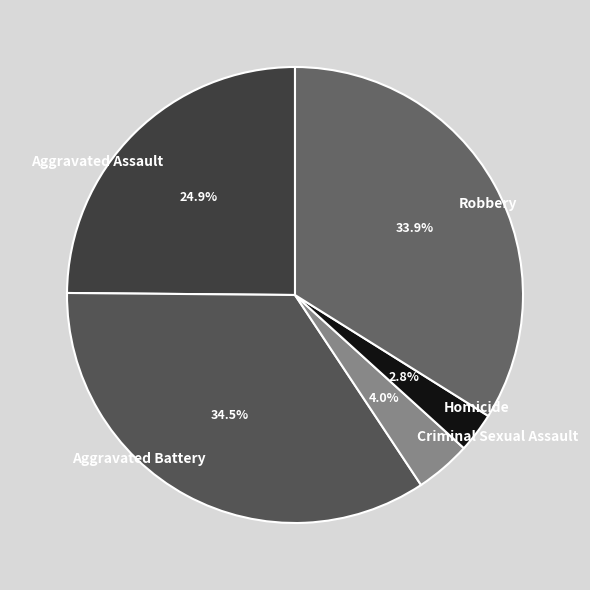

Does any single category account for the majority?

No